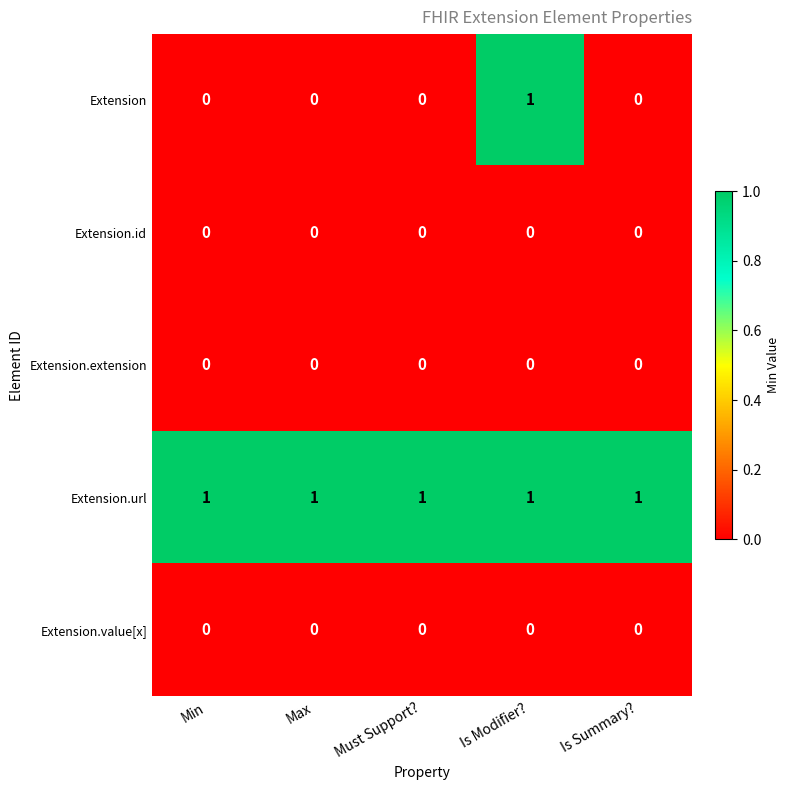

True or false: Extension has a value of 0 at Is Summary?.

True